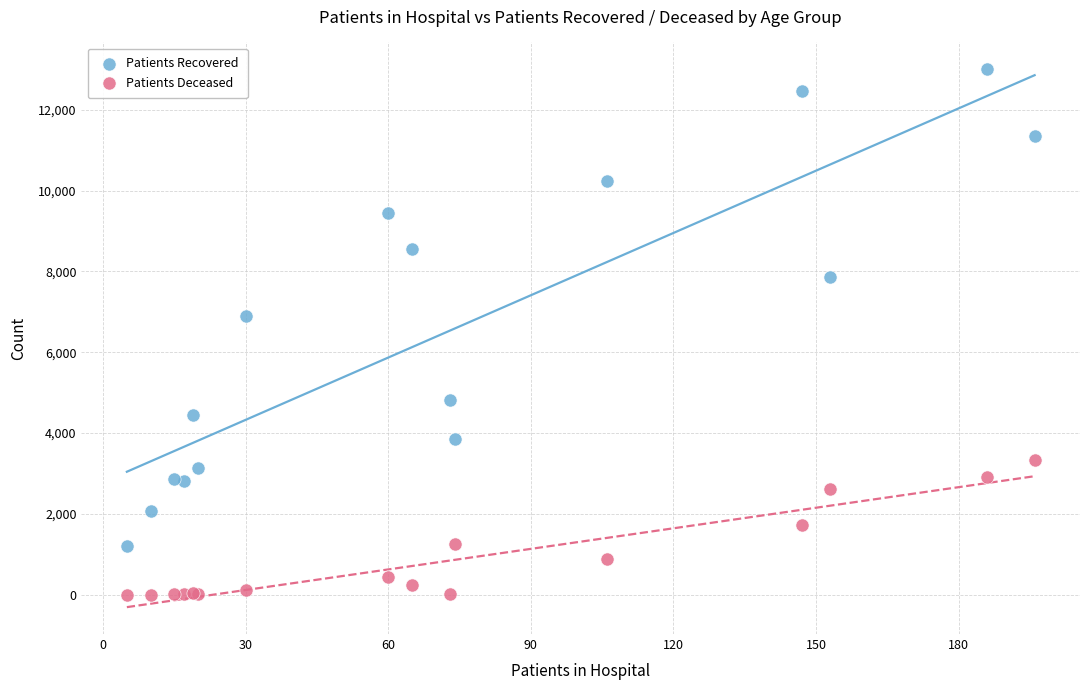

In the Patients Recovered series, what Y value is closest to 7106?

6898